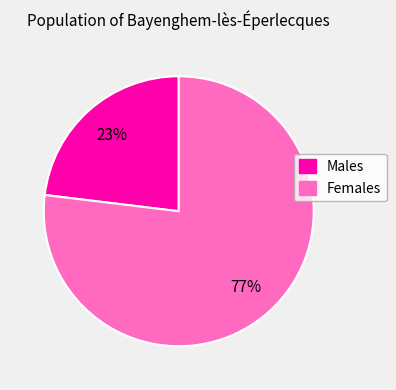

Does any single category account for the majority?

Yes